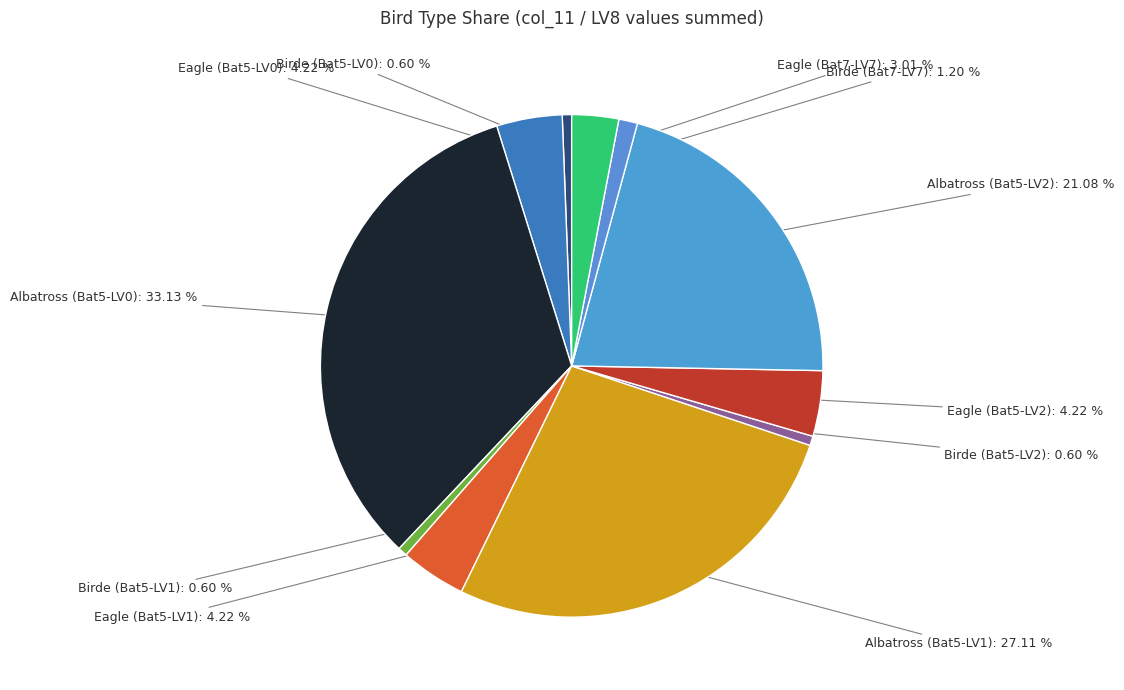

Count the number of slices in the pie.

11